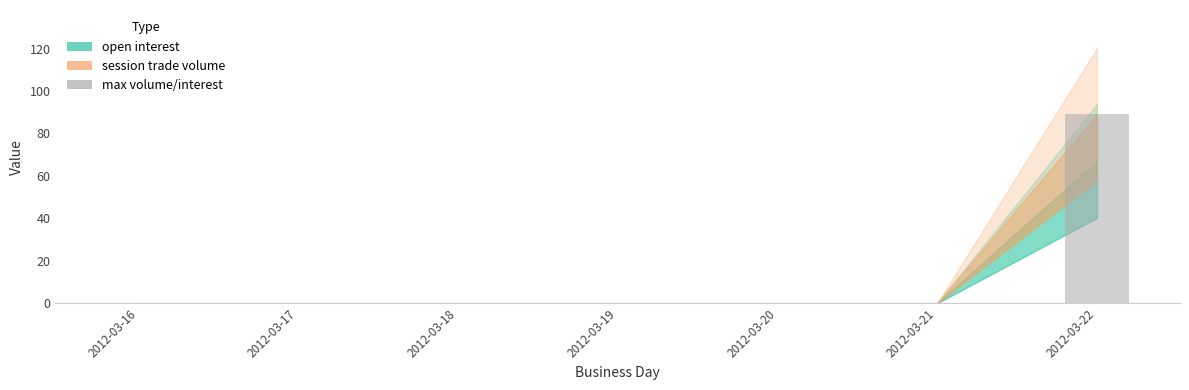

The chart shows a value of 41 at 2012-03-16. True or false?

False